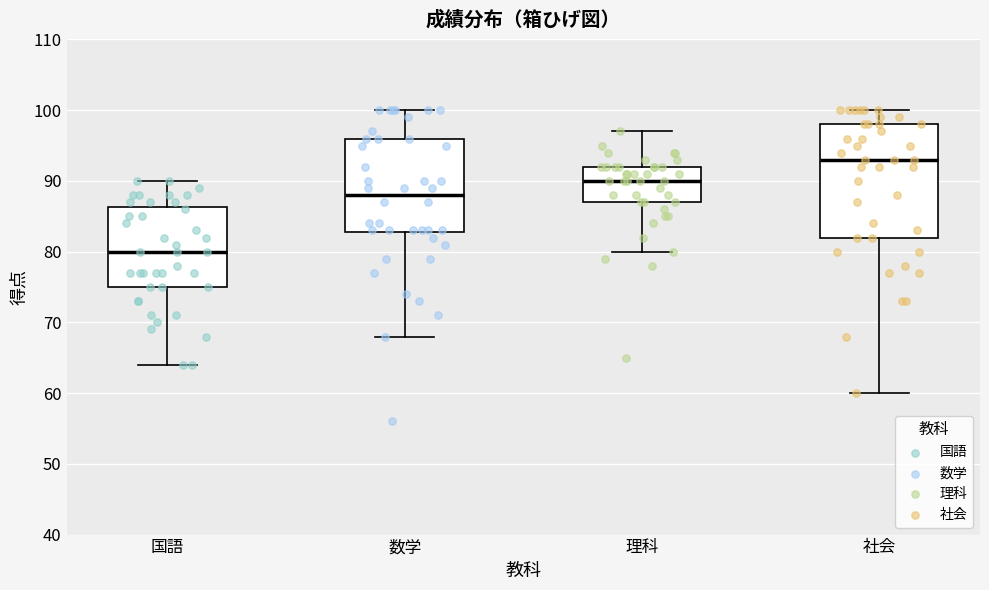

Which box's median line is the highest?

社会